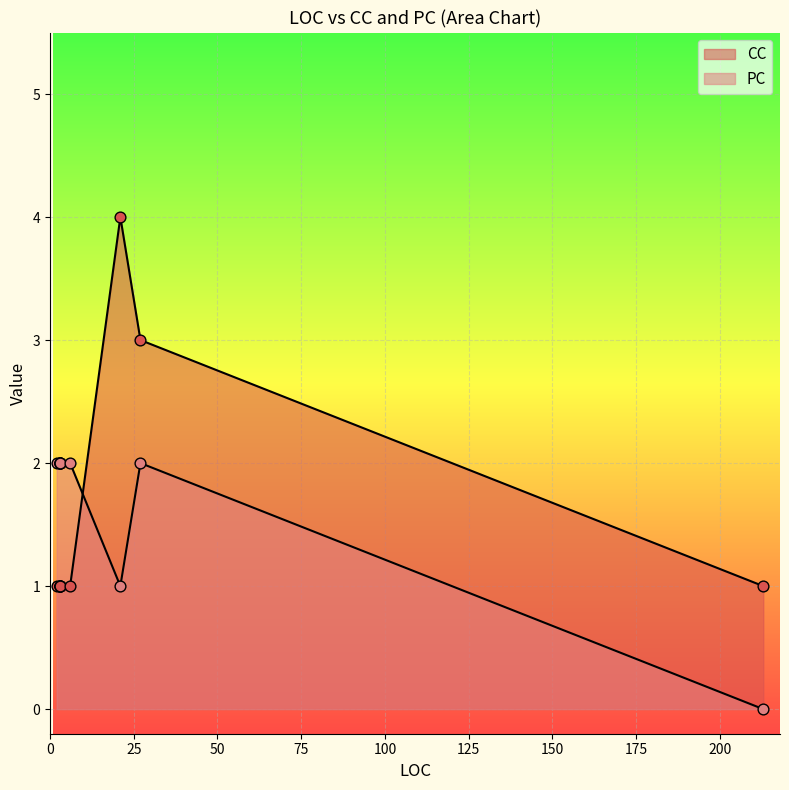

Which series contains the highest Y value?

CC